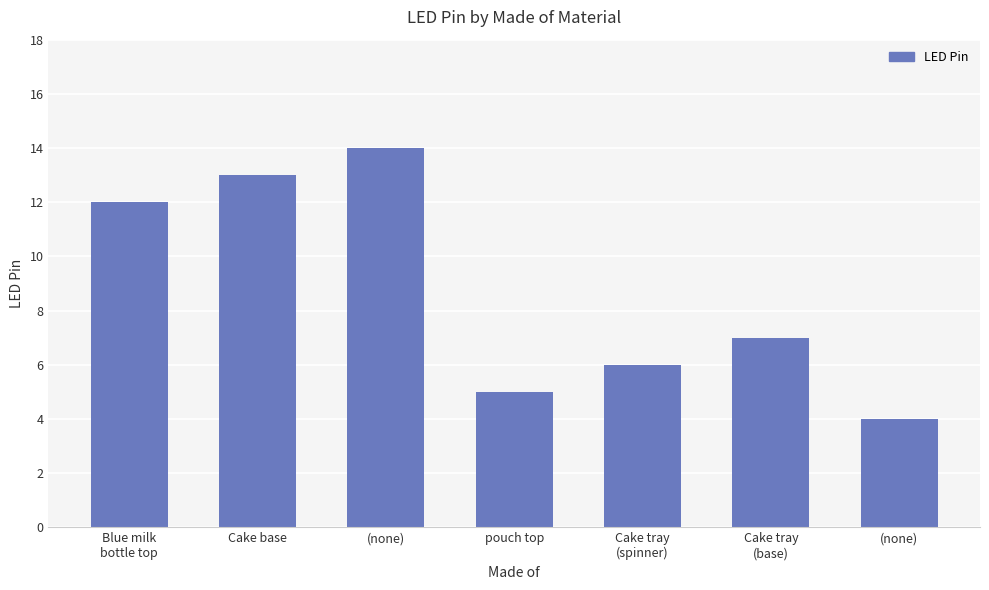

What is the value of the 2nd bar from the left?

13